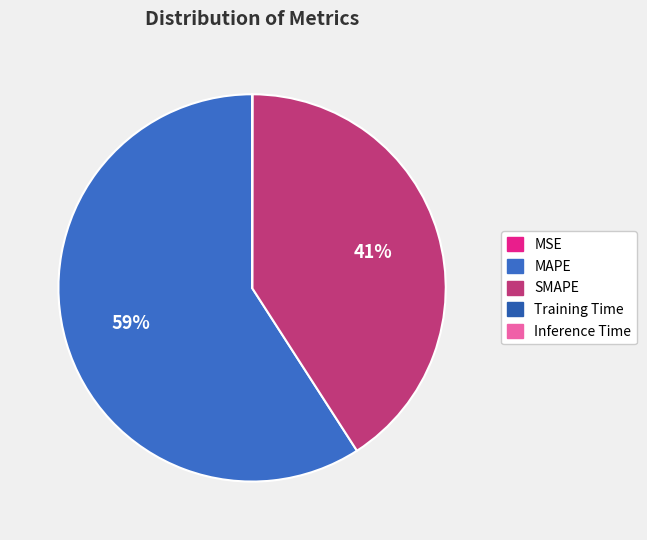

How many slices are in this pie chart?

5